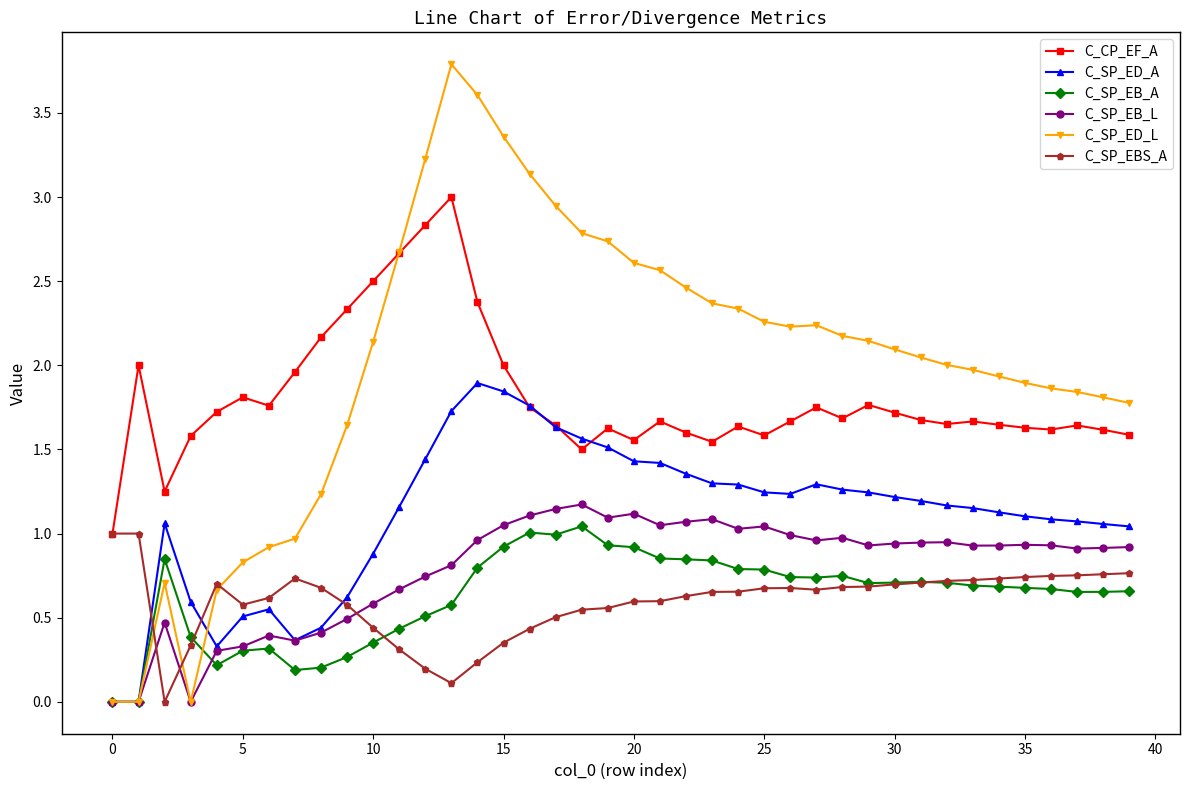

Which series has the largest total across all categories?

C_SP_ED_L